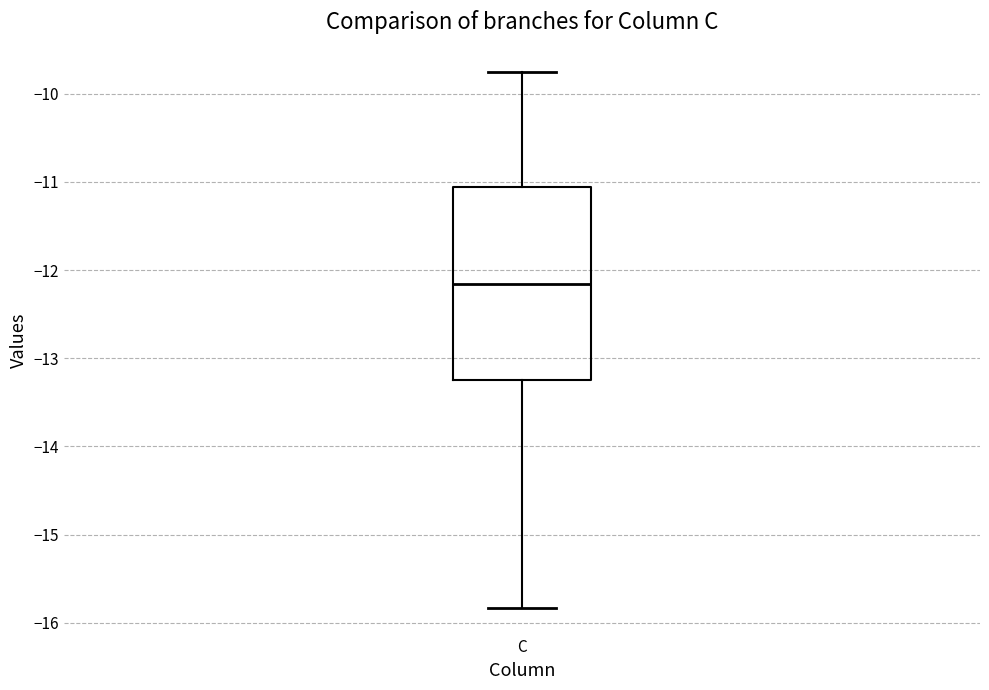

Transcribe this box plot: give where the median line is, the range the box spans, and where the two whiskers end, as read against the y-axis. The values are not printed on the chart, so give them approximately, as read against the axis.

median -12.2, box -13.2 to -11.1, whiskers -15.8 to -9.8